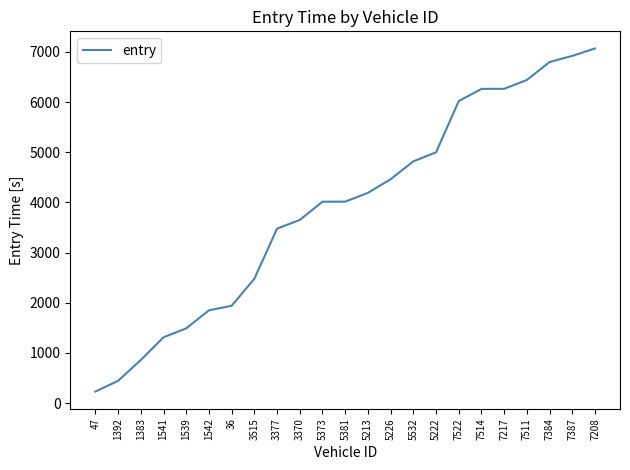

What is the difference between the maximum and minimum values?

6840.2